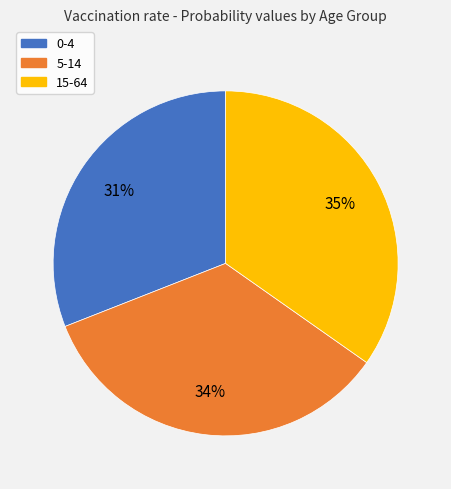

Between 15-64 and 0-4, which is larger?

15-64